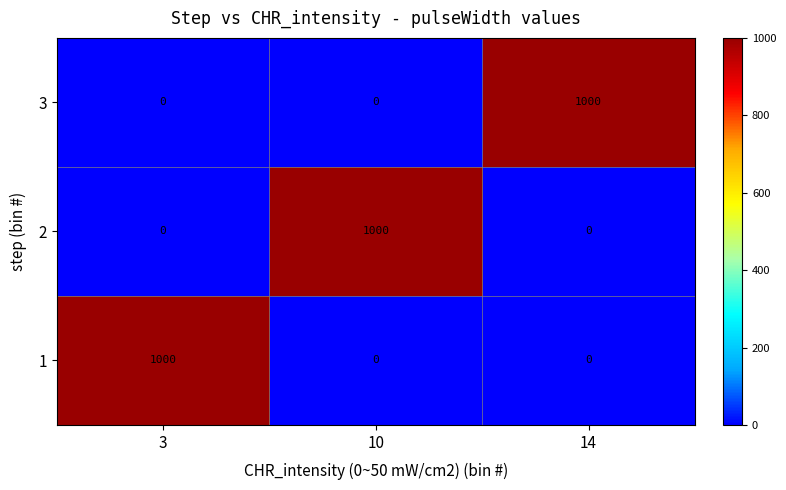

What is the greatest value displayed?

1000